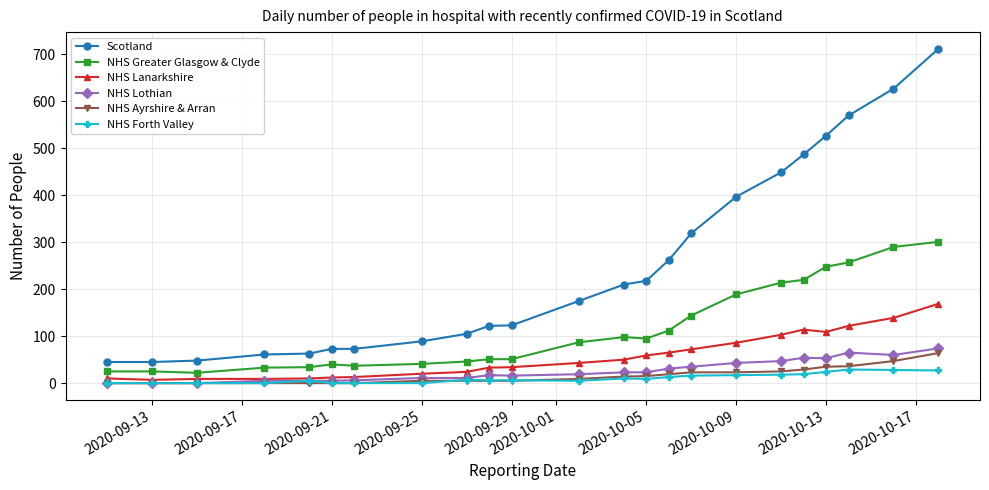

What is the value of the Scotland point at the 23rd from the left?

712